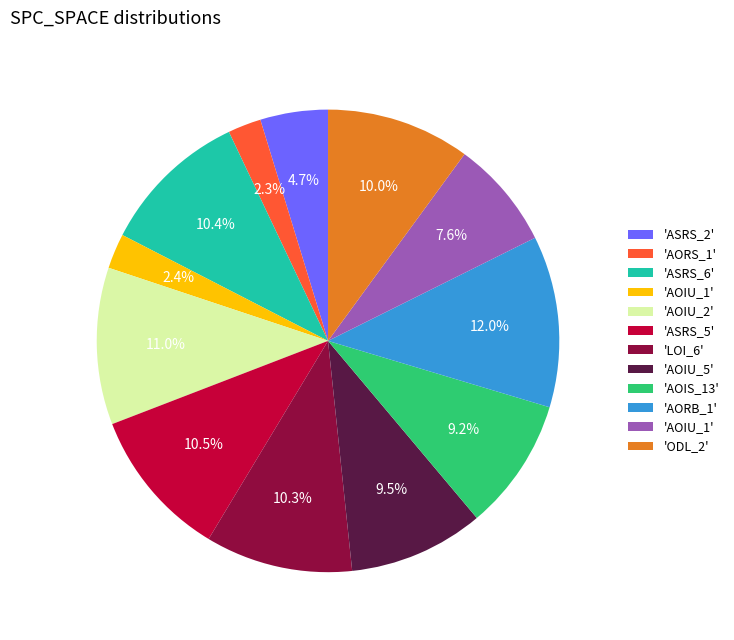

Does any single category account for the majority?

No